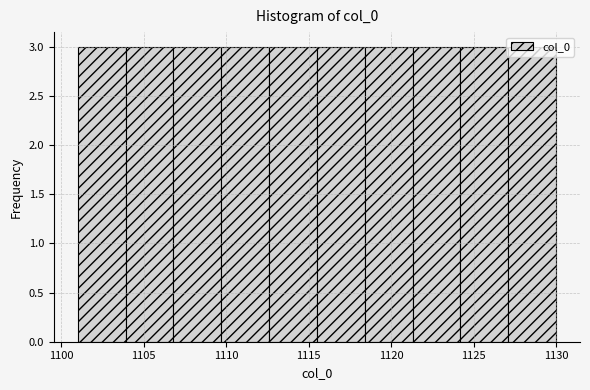

Reading left to right, list every bar in this chart as the range it spans on the x-axis followed by its height. Neither the bar edges nor the heights are printed on the chart, so give them approximately, as read against the axes.

1101.0 to 1103.9: 3
1103.9 to 1106.8: 3
1106.8 to 1109.7: 3
1109.7 to 1112.6: 3
1112.6 to 1115.5: 3
1115.5 to 1118.4: 3
1118.4 to 1121.3: 3
1121.3 to 1124.2: 3
1124.2 to 1127.1: 3
1127.1 to 1130.0: 3